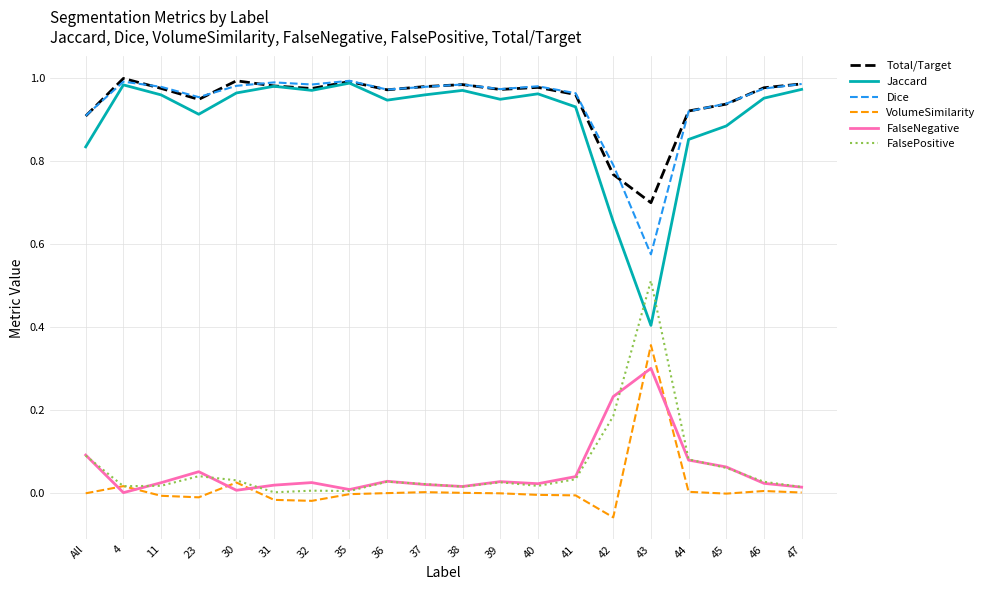

What are all the series names shown in the legend?

Total/Target, Jaccard, Dice, VolumeSimilarity, FalseNegative, FalsePositive